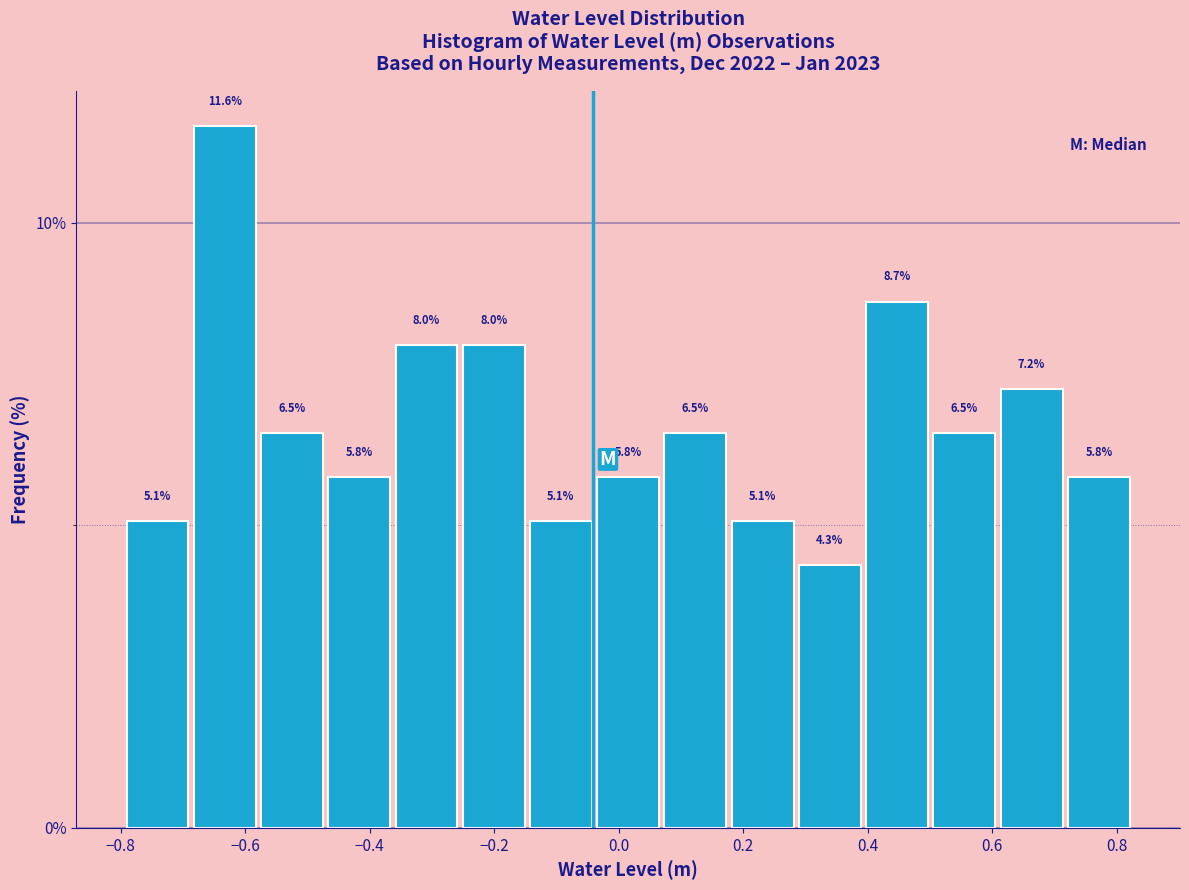

How tall is the bar that spans 0.50 to 0.60 on the x-axis? The bar edges are not printed on the chart, so give them approximately, as read against the axis.

6.5